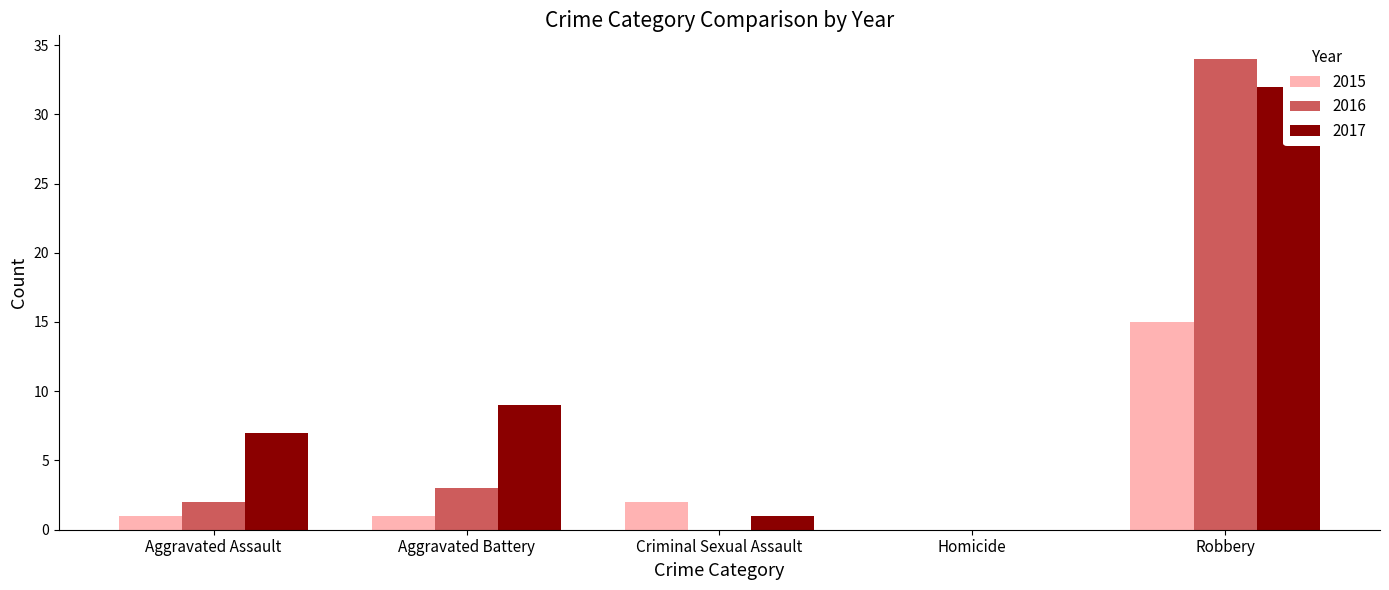

At how many categories does at least one series exceed 14?

1